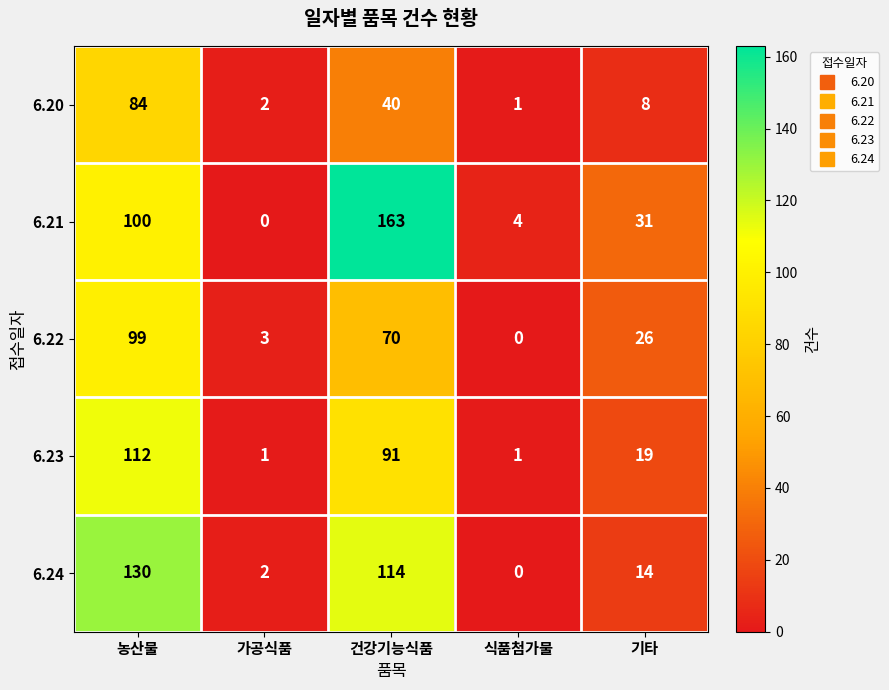

Which series has the widest spread of values?

6.21